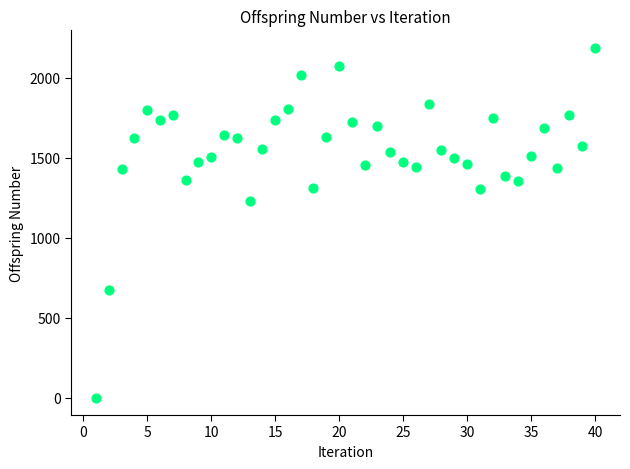

What is the range of X values (max minus min)?

39